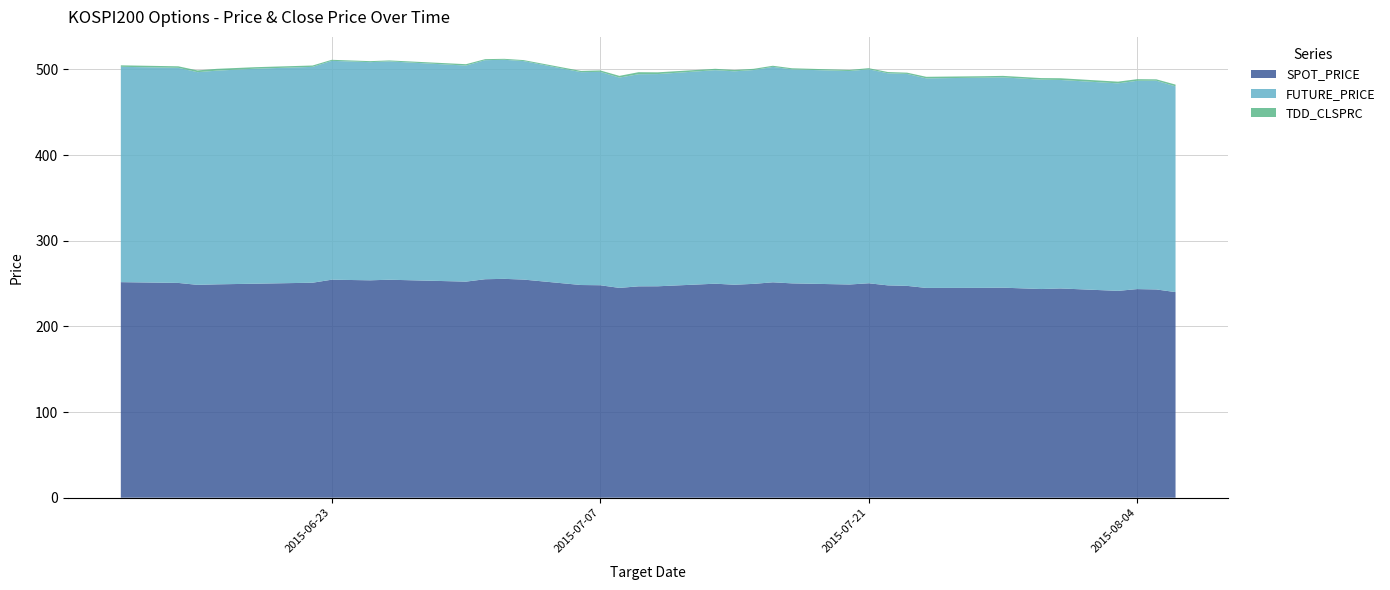

Reading left to right, what are all the values shown in this chart?

SPOT_PRICE: 2015-06-12=251.7	2015-06-15=250.7	2015-06-16=248.5	2015-06-17=249.1	2015-06-19=249.8	2015-06-22=251.0	2015-06-23=254.5	2015-06-25=253.8	2015-06-26=254.5	2015-06-30=252.3	2015-07-01=255.1	2015-07-02=255.5	2015-07-03=254.7	2015-07-06=248.3	2015-07-07=248.1	2015-07-08=244.9	2015-07-09=246.8	2015-07-10=246.8	2015-07-13=249.8	2015-07-14=248.6	2015-07-15=249.7	2015-07-16=251.5	2015-07-17=250.2	2015-07-20=248.9	2015-07-21=250.3	2015-07-22=247.9	2015-07-23=247.3	2015-07-24=244.9	2015-07-27=245.0	2015-07-28=245.2	2015-07-30=243.6	2015-07-31=244.3	2015-08-03=241.5	2015-08-04=243.6	2015-08-05=243.1	2015-08-06=240.0
FUTURE_PRICE: 2015-06-12=251.4	2015-06-15=251.2	2015-06-16=248.3	2015-06-17=249.5	2015-06-19=251.0	2015-06-22=252.0	2015-06-23=255.5	2015-06-25=254.7	2015-06-26=254.9	2015-06-30=252.2	2015-07-01=255.8	2015-07-02=255.8	2015-07-03=255.1	2015-07-06=248.5	2015-07-07=249.1	2015-07-08=245.6	2015-07-09=247.7	2015-07-10=247.8	2015-07-13=249.3	2015-07-14=249.2	2015-07-15=249.7	2015-07-16=251.5	2015-07-17=249.8	2015-07-20=249.2	2015-07-21=249.8	2015-07-22=247.6	2015-07-23=247.4	2015-07-24=244.7	2015-07-27=245.4	2015-07-28=245.5	2015-07-30=244.4	2015-07-31=243.4	2015-08-03=242.2	2015-08-04=243.2	2015-08-05=243.7	2015-08-06=240.2
TDD_CLSPRC: 2015-06-12=1.7	2015-06-15=1.8	2015-06-16=2.0	2015-06-17=2.1	2015-06-19=1.8	2015-06-22=1.6	2015-06-23=1.2	2015-06-25=1.2	2015-06-26=1.1	2015-06-30=1.6	2015-07-01=1.2	2015-07-02=1.1	2015-07-03=1.1	2015-07-06=1.5	2015-07-07=1.7	2015-07-08=2.0	2015-07-09=2.4	2015-07-10=2.0	2015-07-13=1.6	2015-07-14=1.6	2015-07-15=1.4	2015-07-16=1.3	2015-07-17=1.3	2015-07-20=1.4	2015-07-21=1.3	2015-07-22=1.5	2015-07-23=1.5	2015-07-24=1.8	2015-07-27=1.7	2015-07-28=1.8	2015-07-30=1.8	2015-07-31=2.0	2015-08-03=2.0	2015-08-04=1.9	2015-08-05=1.6	2015-08-06=2.0